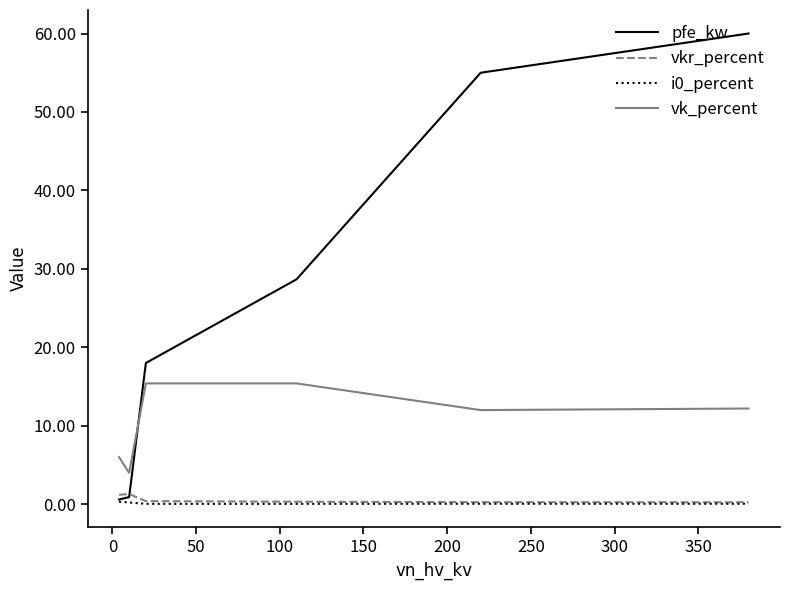

What is the difference between the maximum and second lowest values in the i0_percent series?

0.3